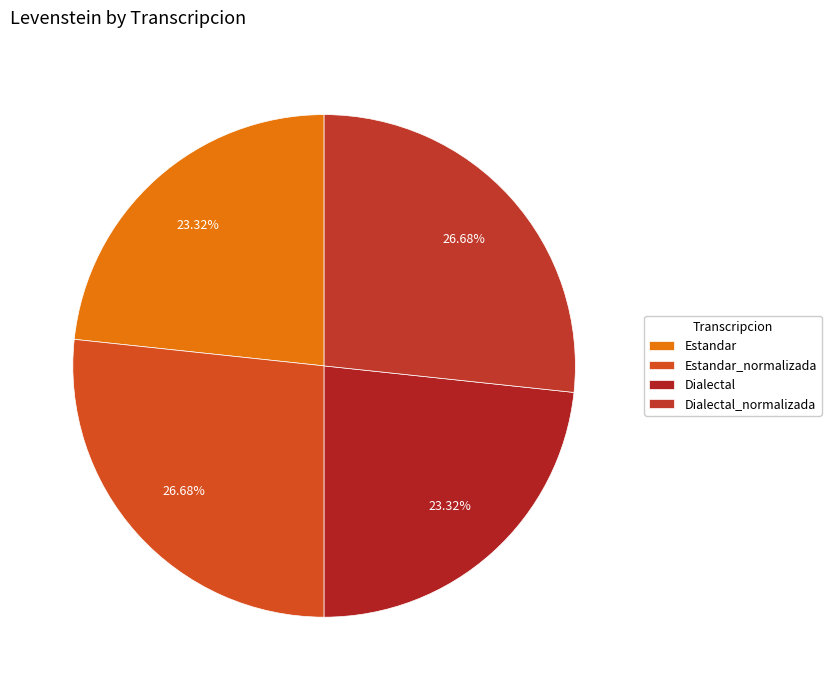

How many slices are in this pie chart?

4